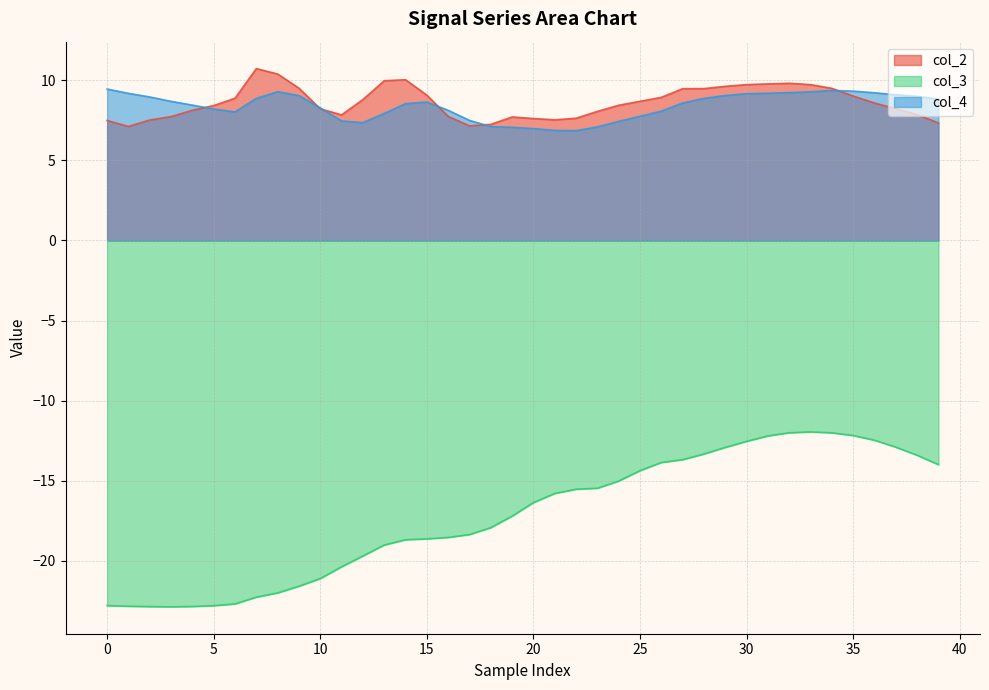

True or false: col_3 and col_4 intersect in this chart.

False